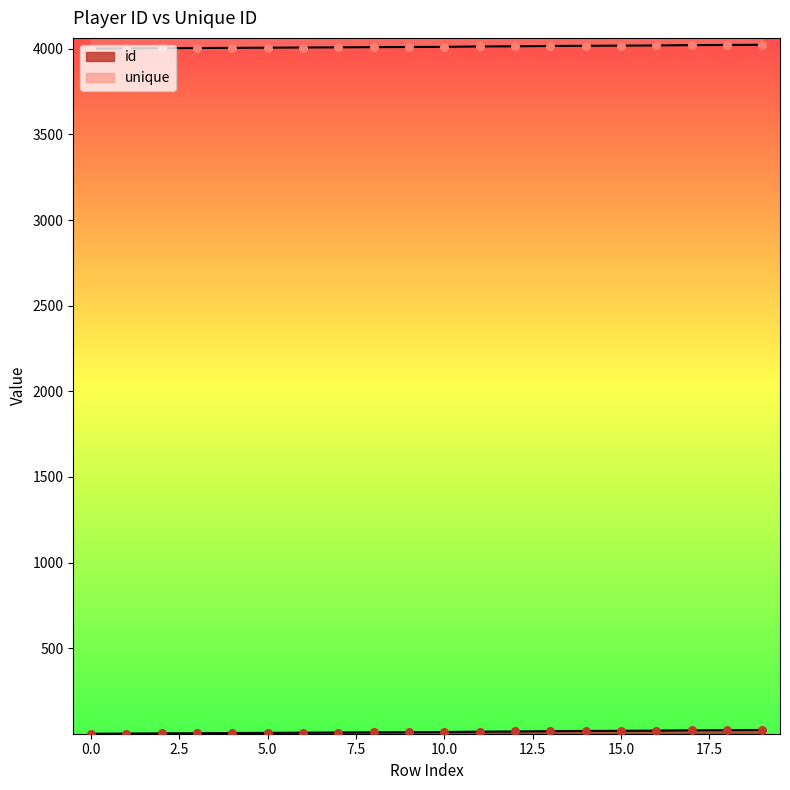

What is the total value across all series at 16?

4038